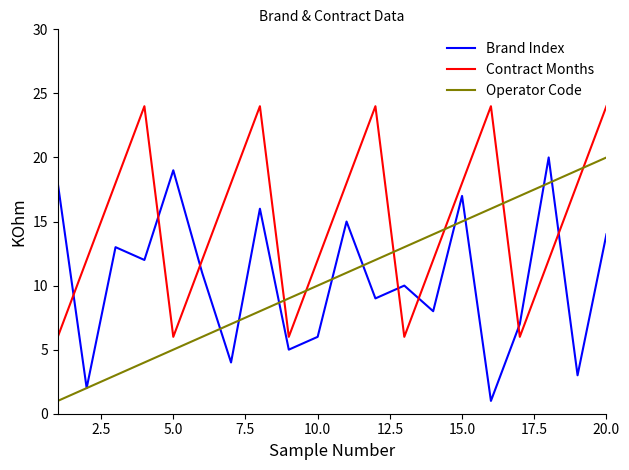

What is the highest value of the Contract Months series?

24